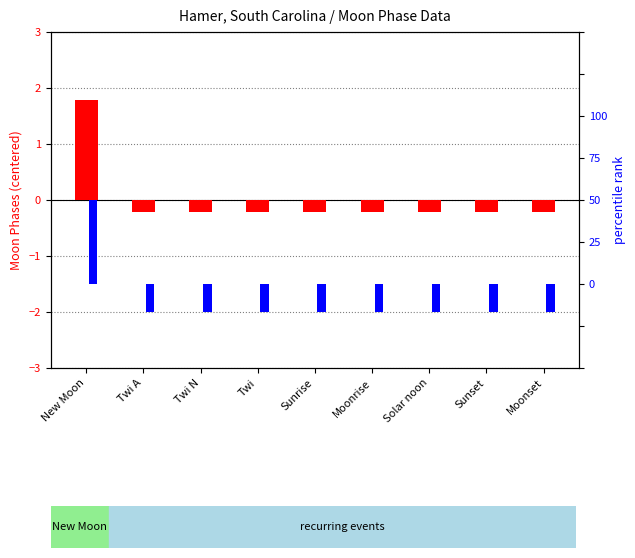

How many distinct data groups are displayed?

2